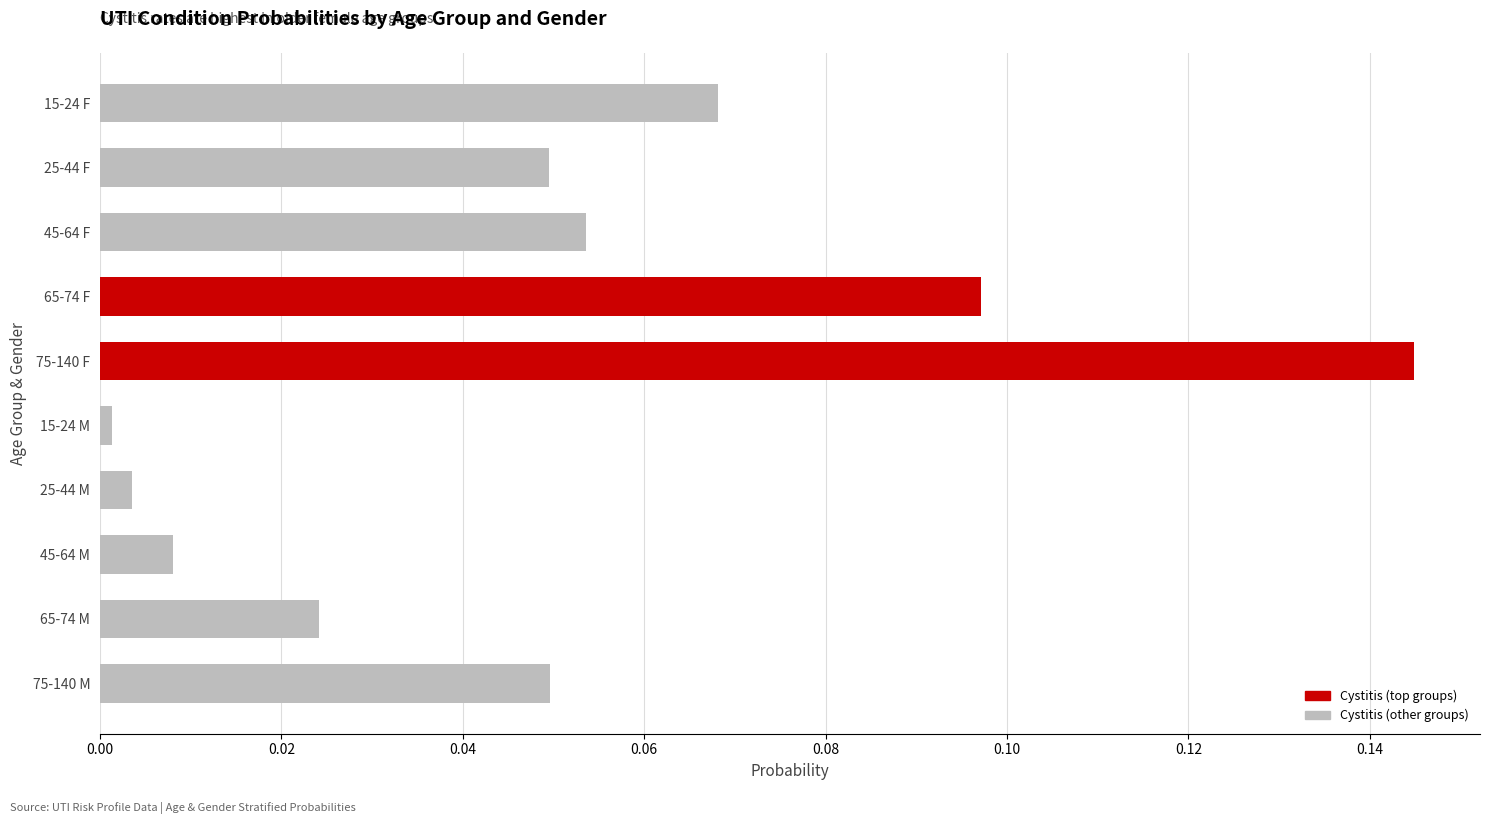

How many categories are shown in the chart?

10